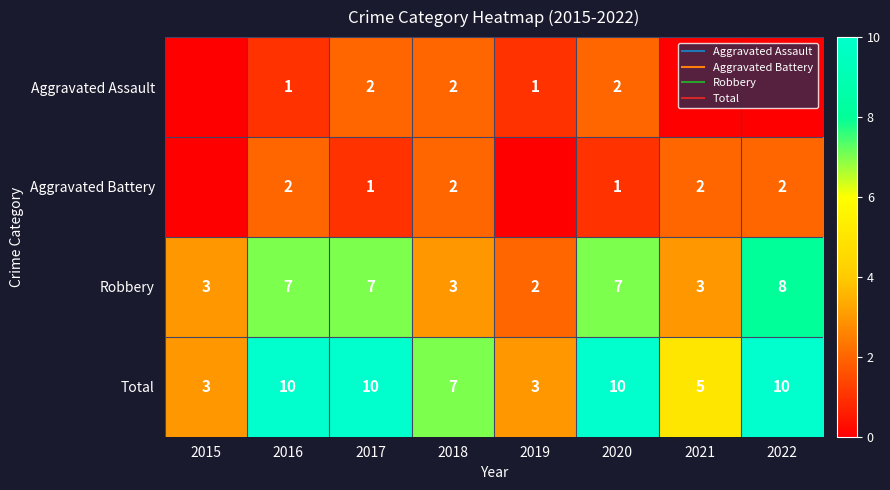

At 2021, list the series in order from largest to smallest.

Total, Robbery, Aggravated Battery, Aggravated Assault